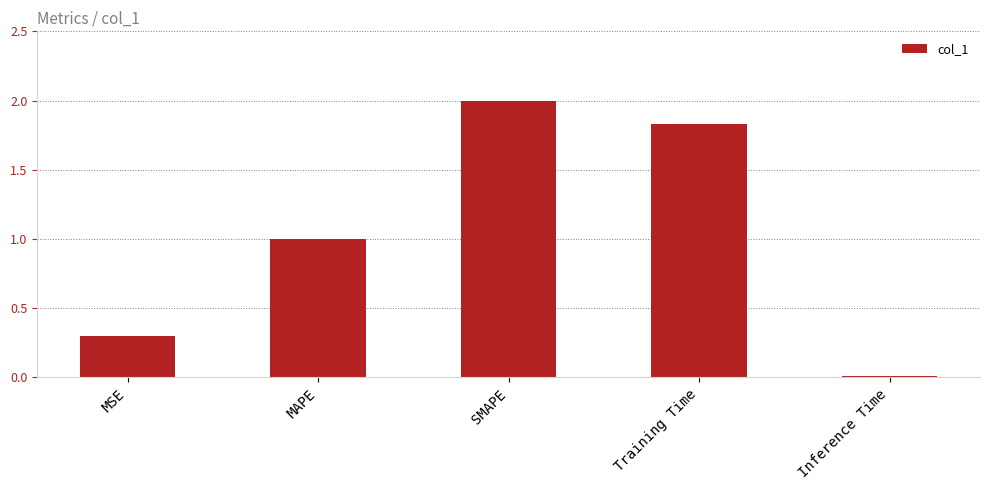

List the labels in order of value, largest first.

SMAPE, Training Time, MAPE, MSE, Inference Time